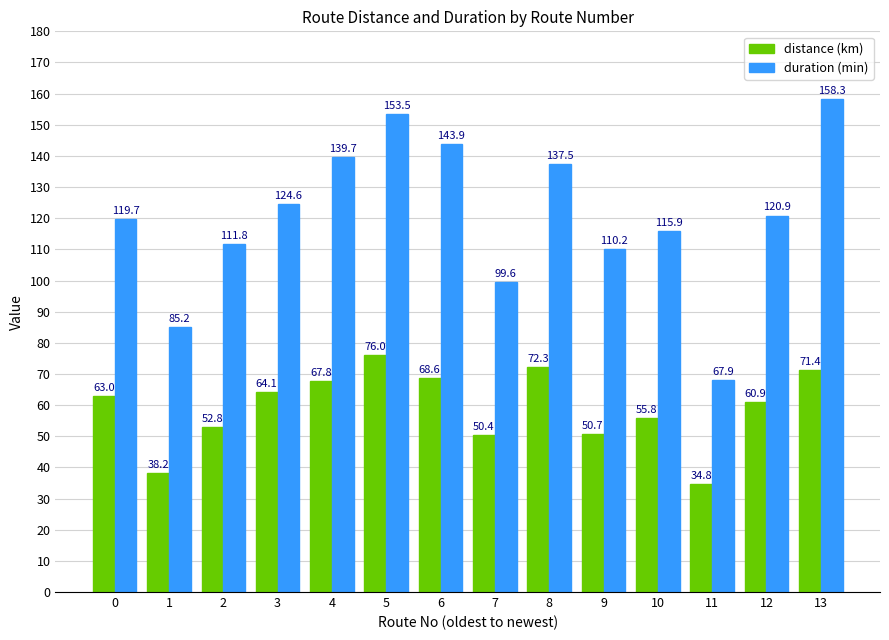

At which label does distance (km) reach its peak?

5